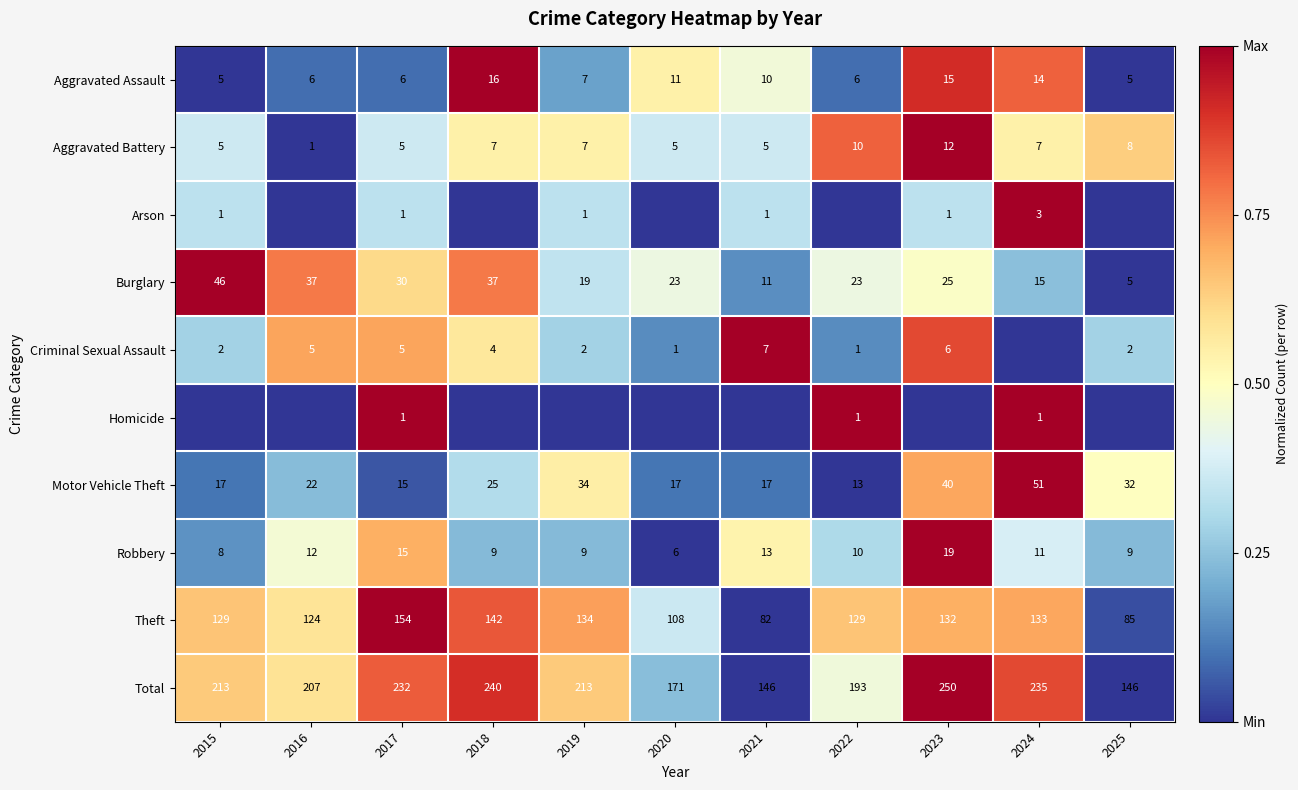

Between 2020 and 2016, which is larger?

2020